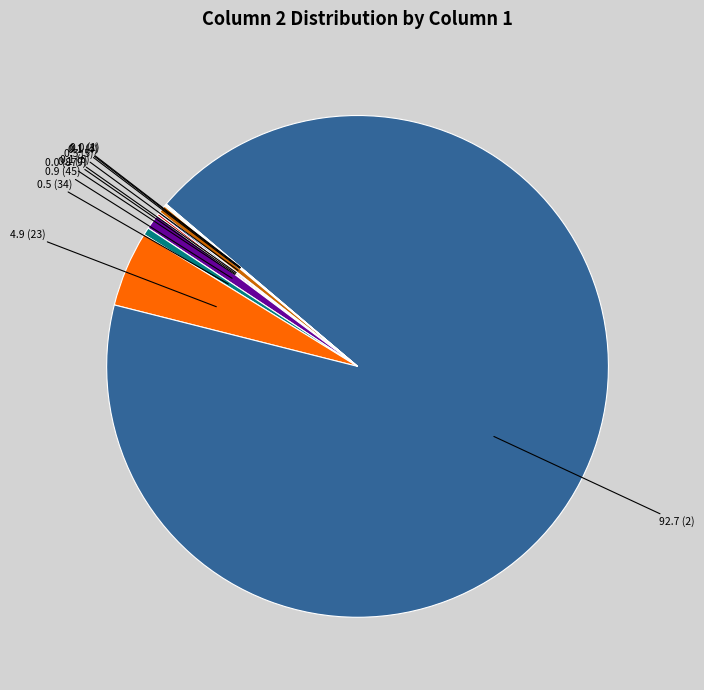

Does any single category account for the majority?

Yes